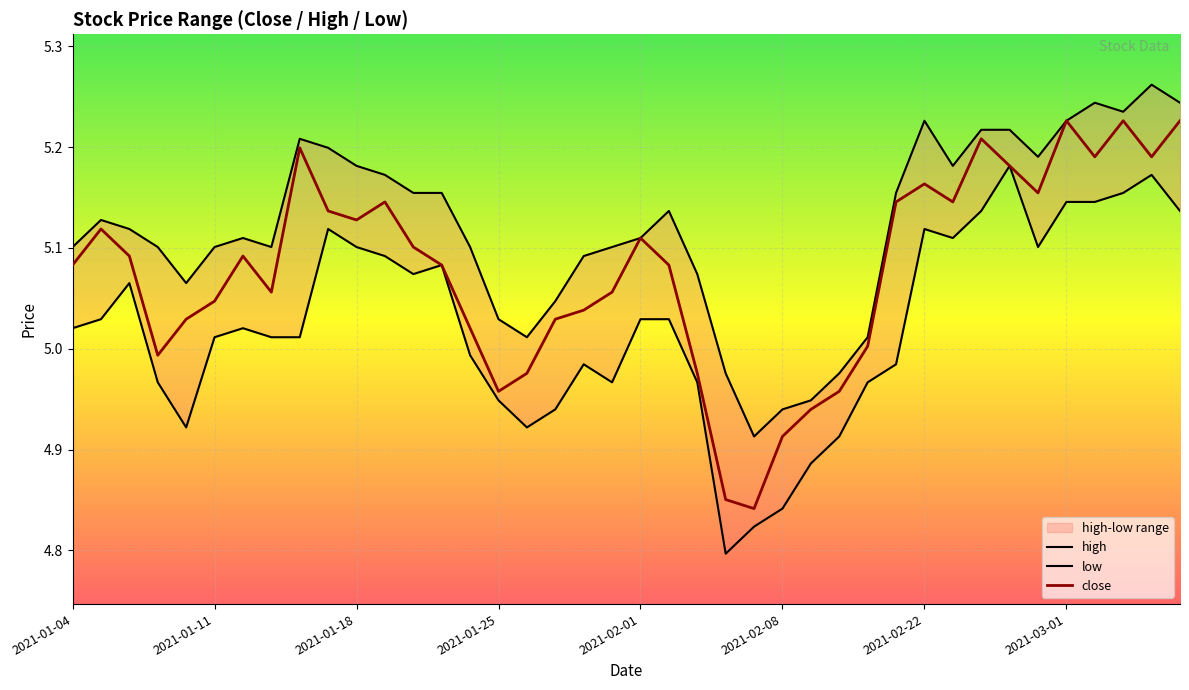

What is the total value across all series at 2021-01-13?

15.2